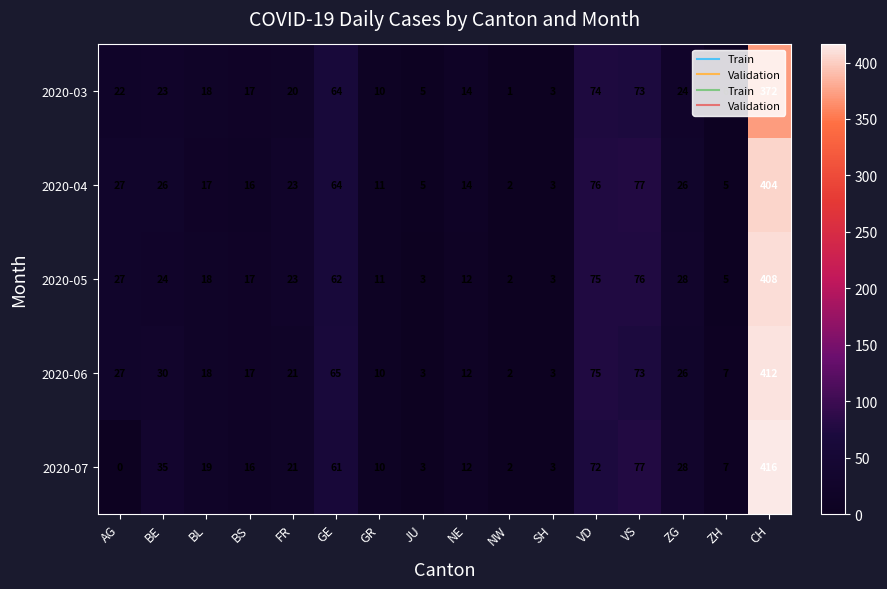

What is the maximum value for 2020-06?

412